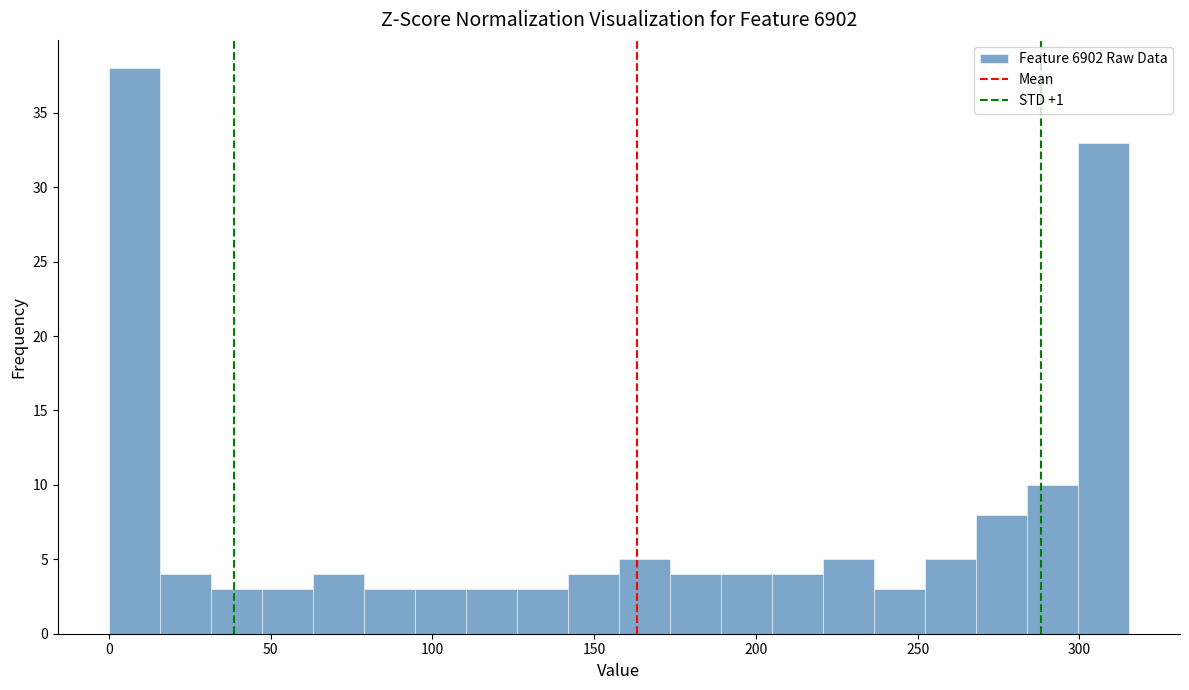

Read against the x-axis, roughly where is the centre of the tallest bar?

10